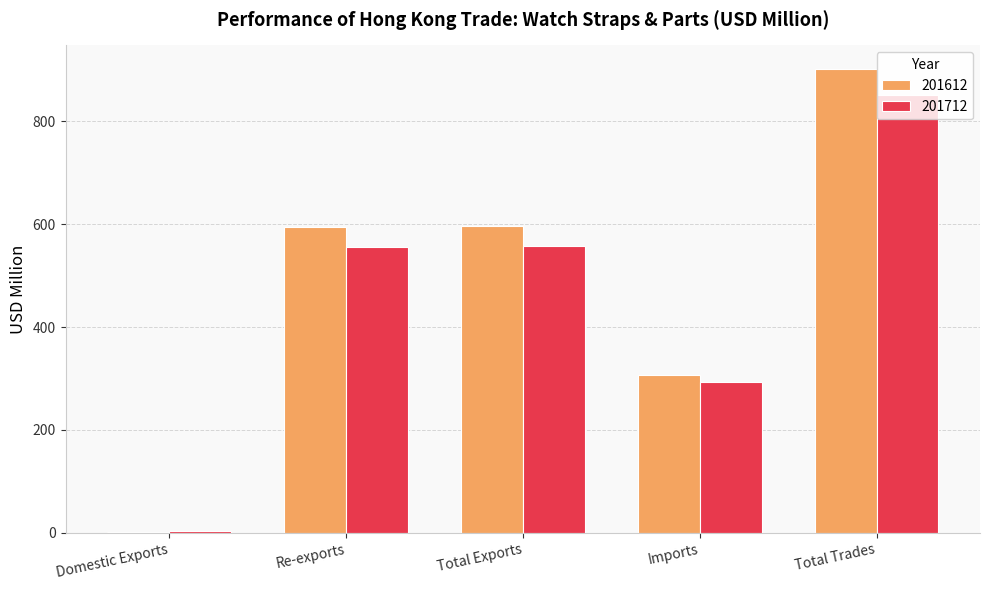

What is the total value across all series at Imports?

599.4